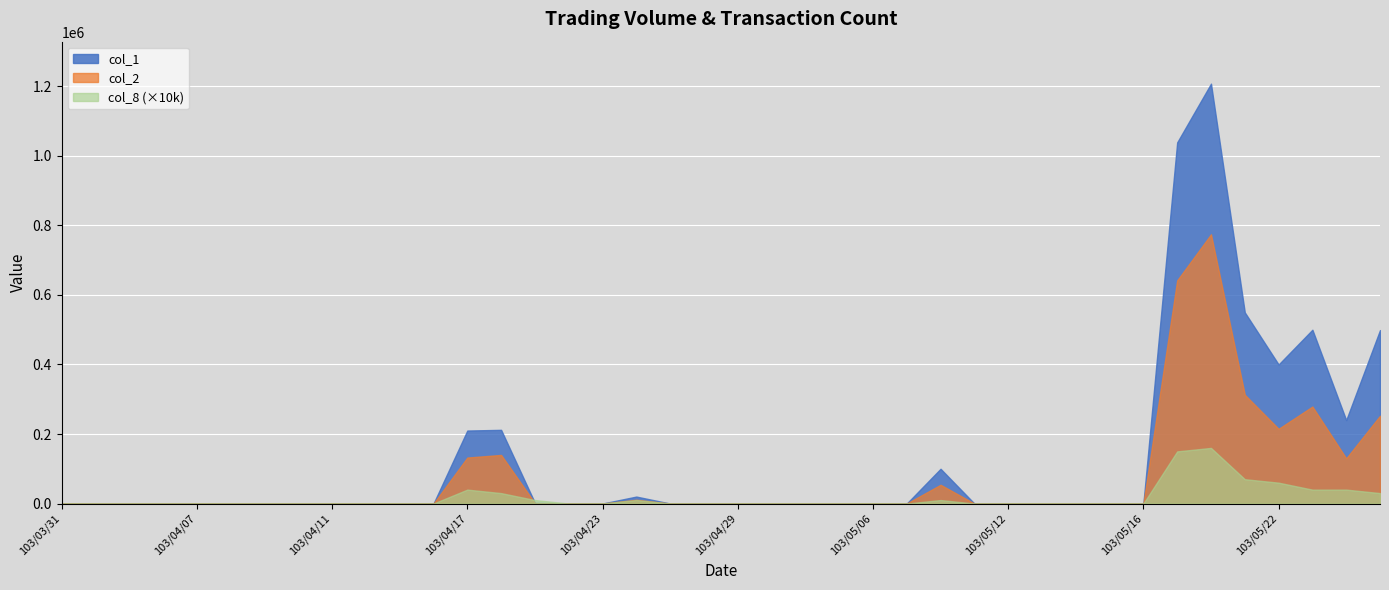

What position from the right is 103/04/21?

26